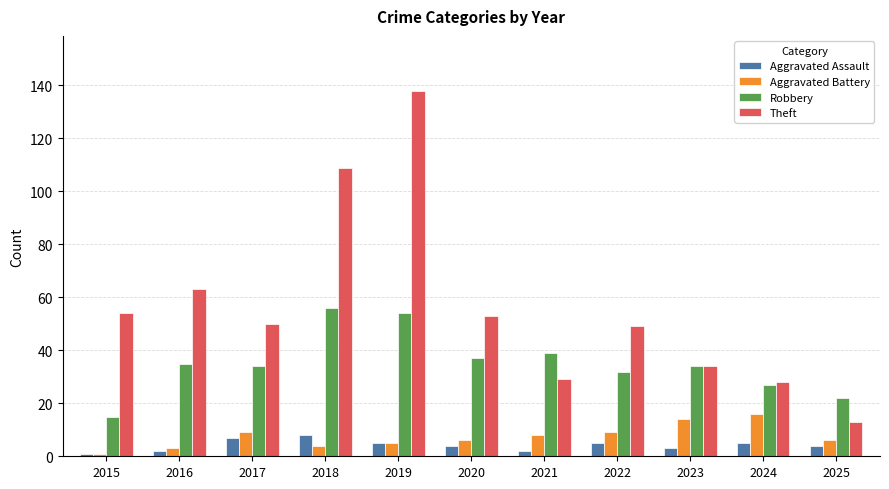

Which series has the largest range (max minus min)?

Theft